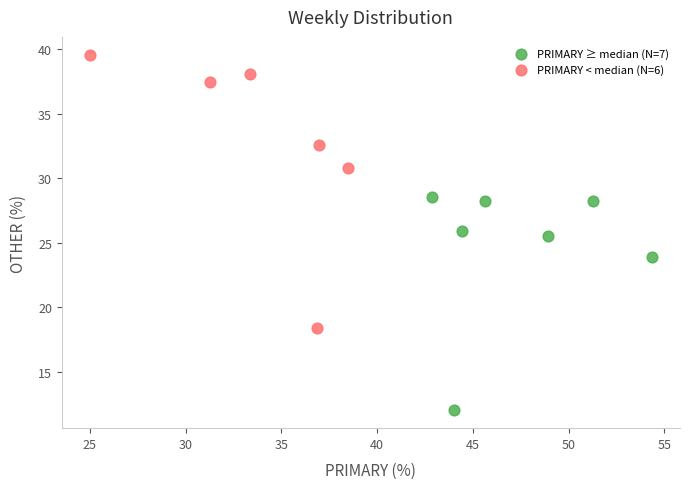

Which series contains the lowest Y value?

PRIMARY ≥ median (N=7)